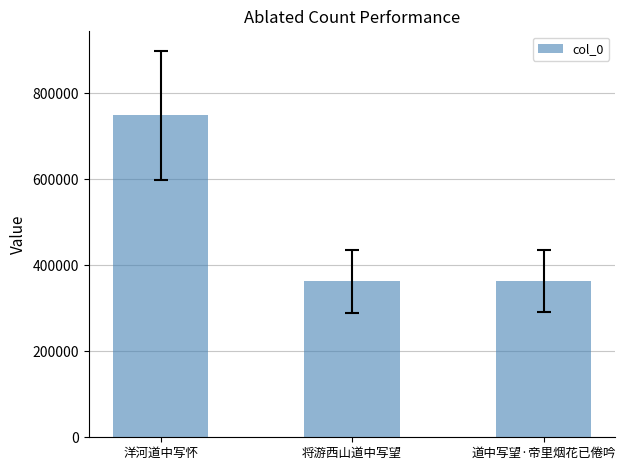

What is the value of the 1st bar from the left?

749298